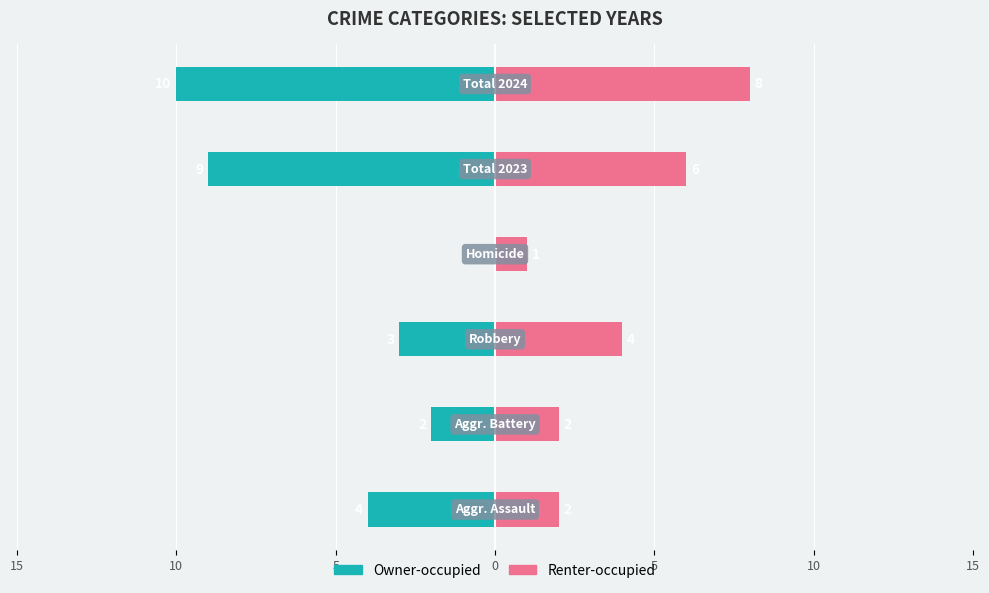

Reading left to right, transcribe all the data shown in this chart.

Owner-occupied: -4	-2	-3	0	-9	-10
Renter-occupied: 2	2	4	1	6	8